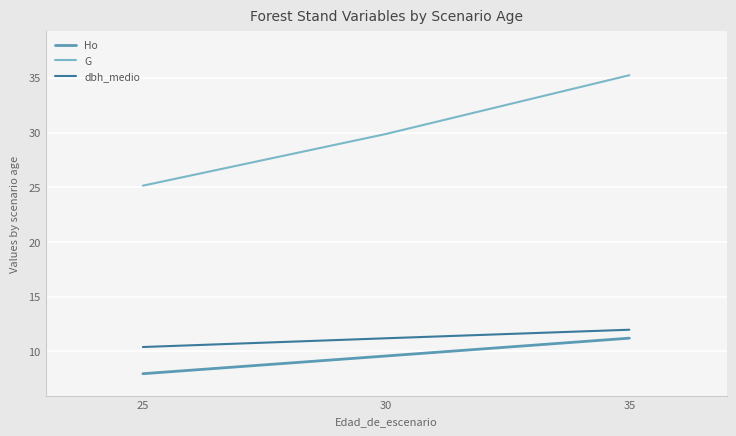

What are all the series names shown in the legend?

Ho, G, dbh_medio